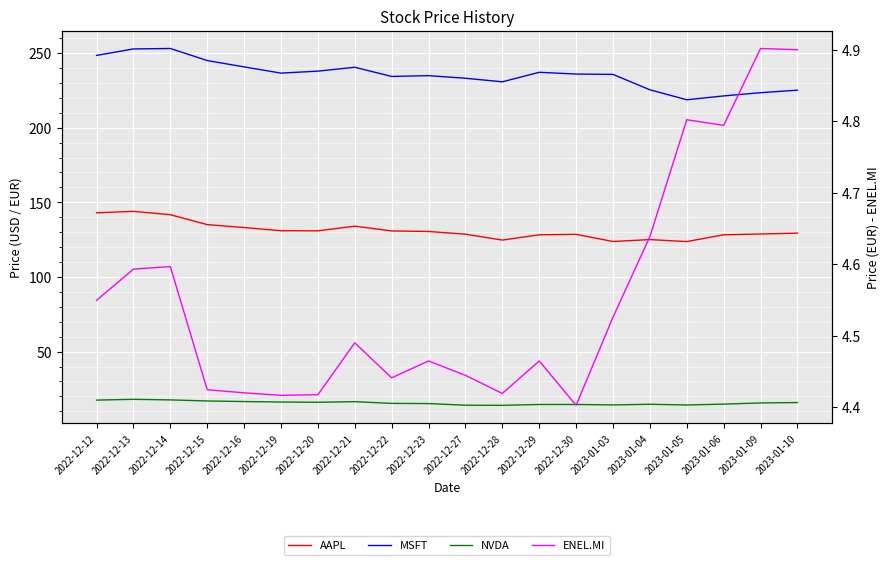

True or false: NVDA and AAPL cross at least once.

False